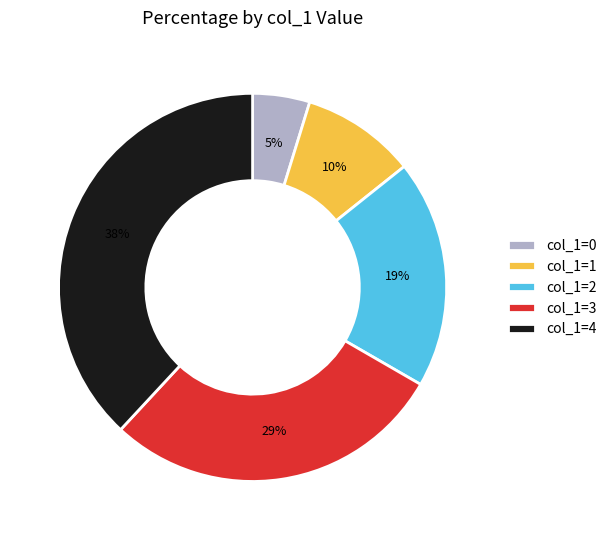

Does any single category account for the majority?

No